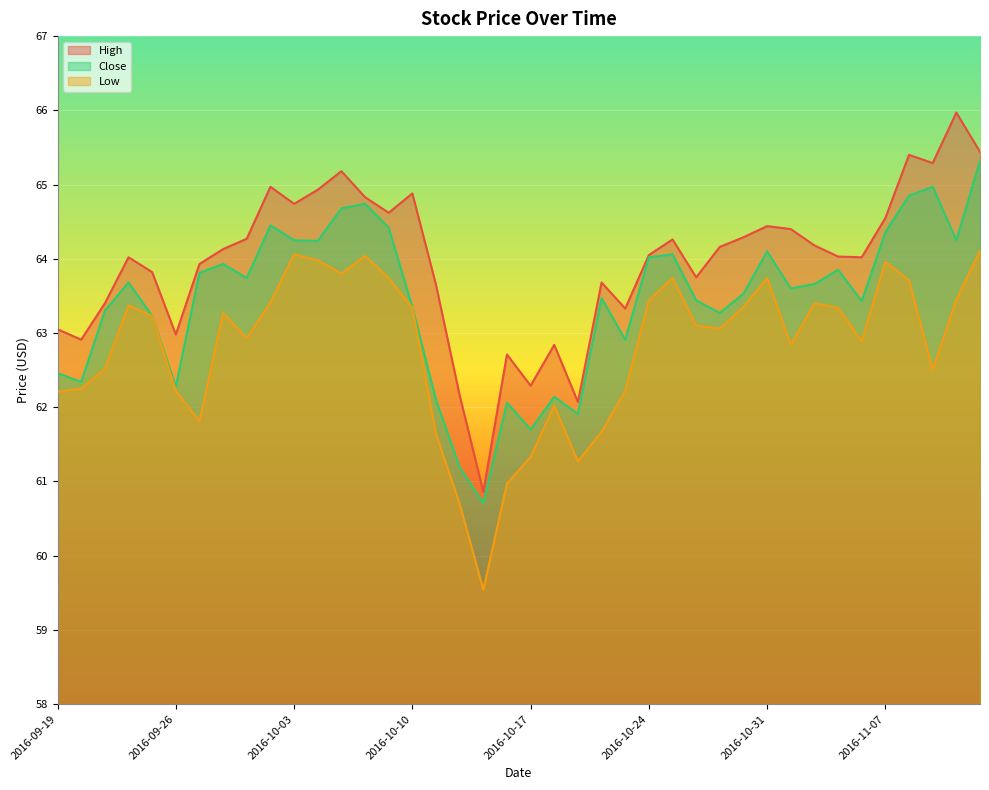

True or false: Low and Close intersect in this chart.

False